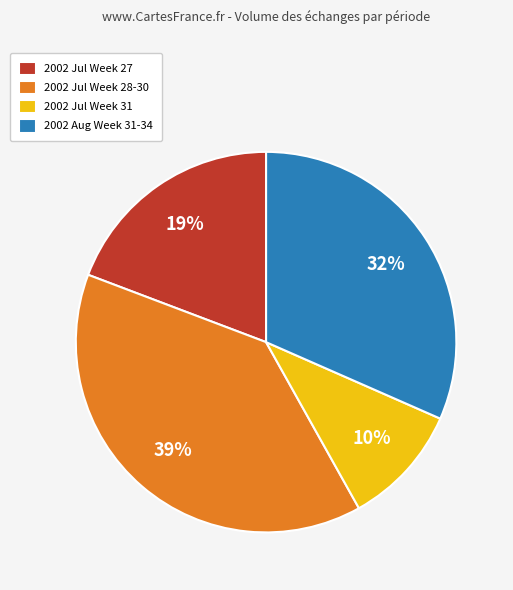

To the nearest percent, what portion does 2002 Aug Week 31-34 represent?

32%